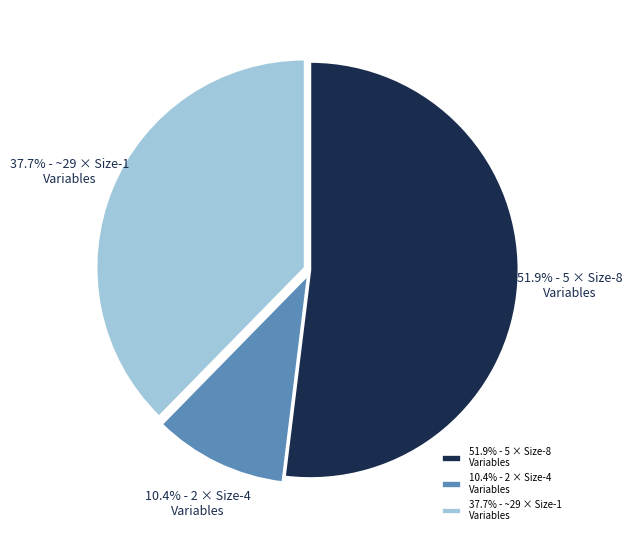

Is the sum of 51.9% - 5 × Size-8 Variables and 10.4% - 2 × Size-4 Variables greater than half?

Yes